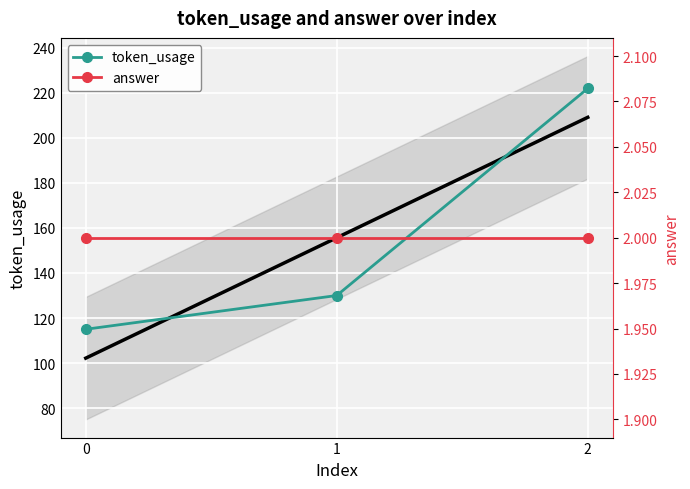

What is the value of the token_usage point at the 1st from the left?

115